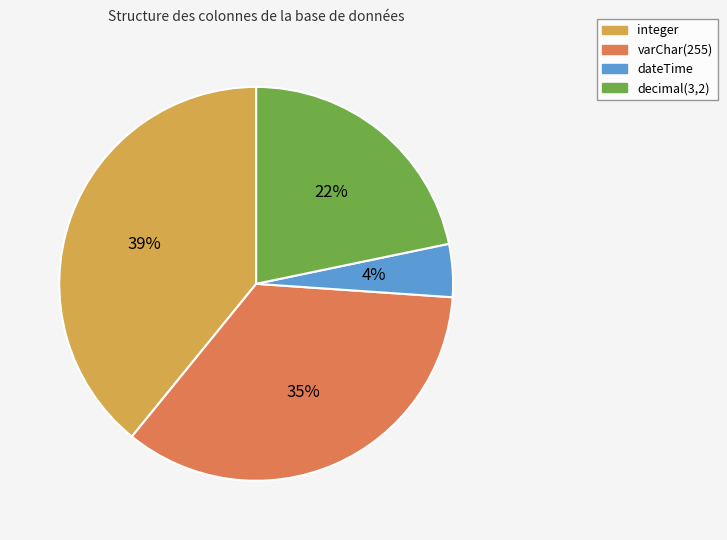

What is the smallest slice in the pie chart?

dateTime